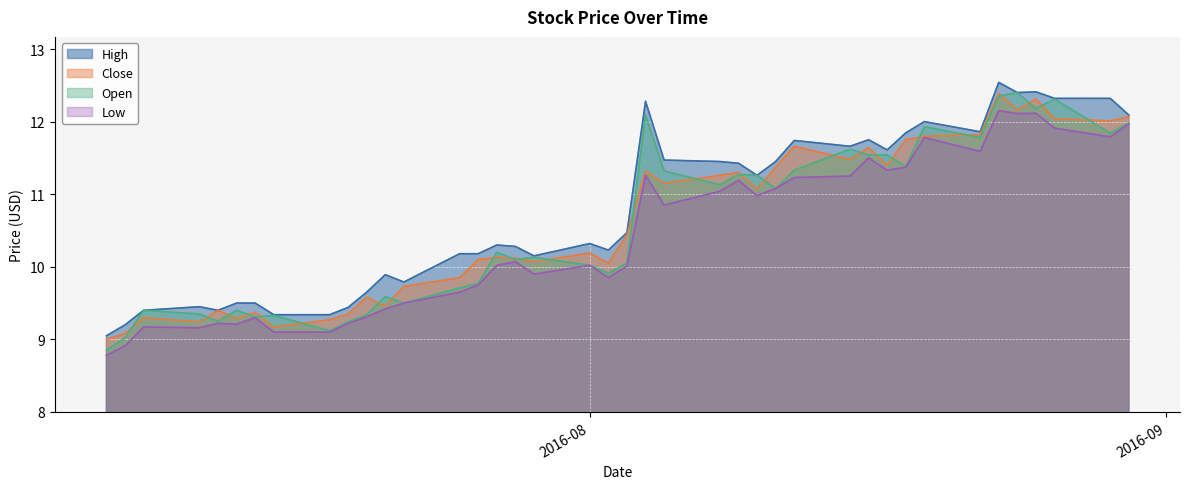

What is the label of the 30th point from the left?

2016-08-16